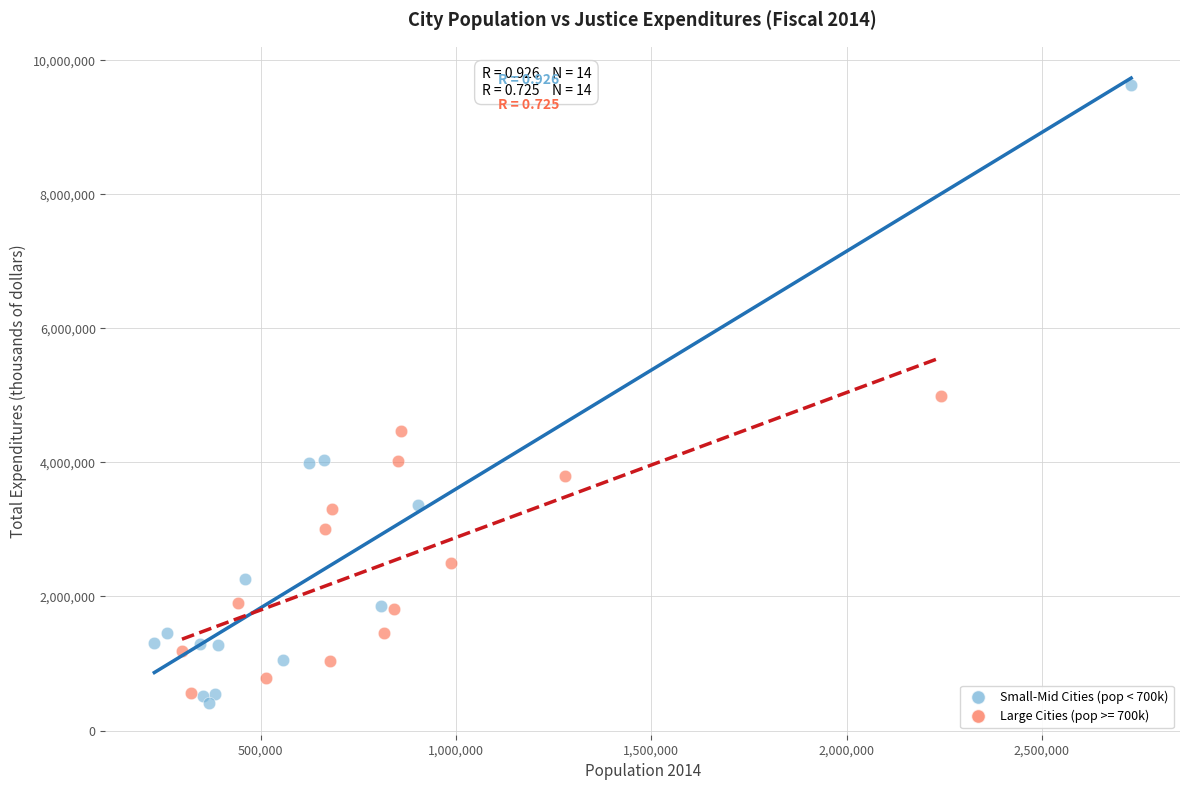

Which series contains the highest Y value?

Small-Mid Cities (pop < 700k)